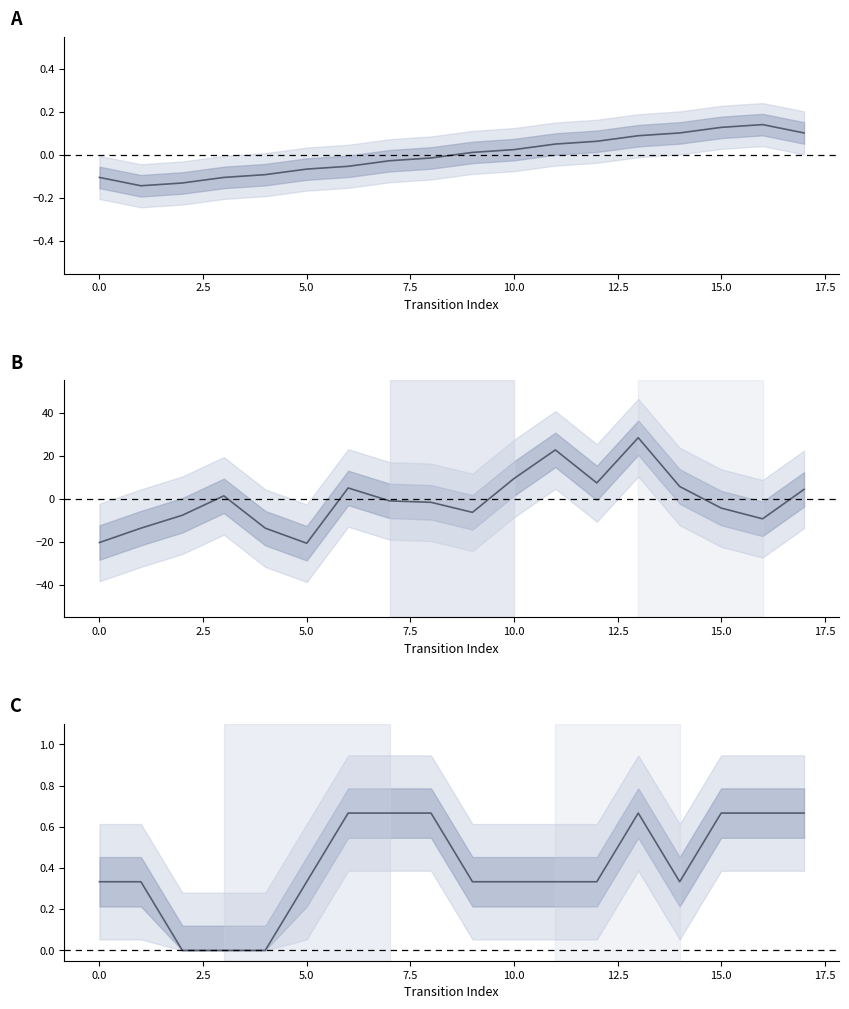

Where is the first local maximum for output_symbol?

13